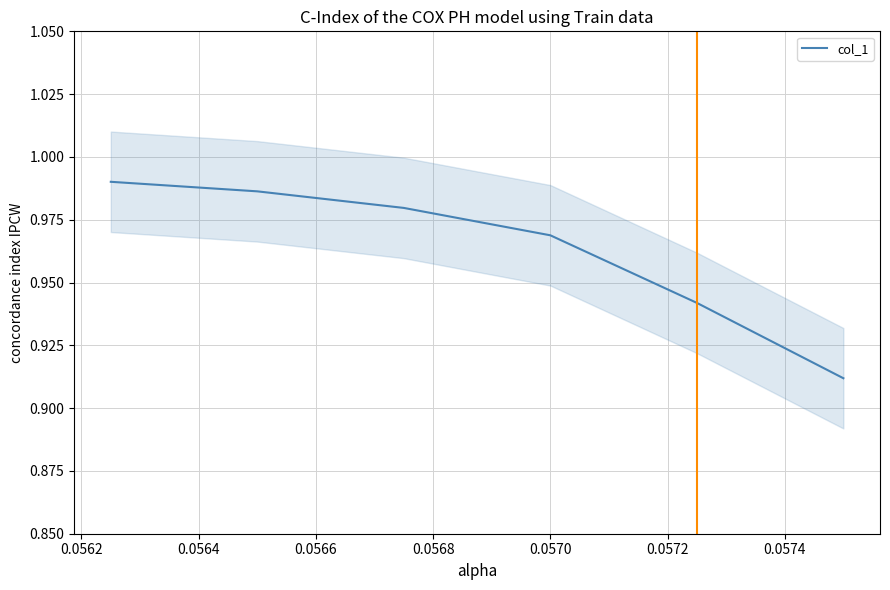

Count the values in the range 0 to 1.

6